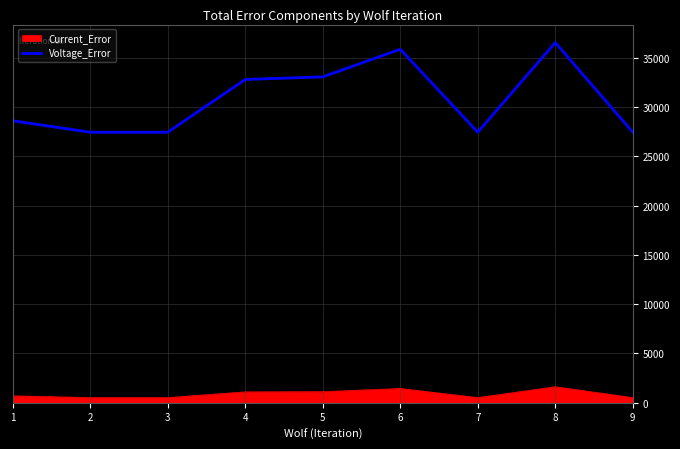

List the series in order of their peak value, highest first.

Voltage_Error, Current_Error